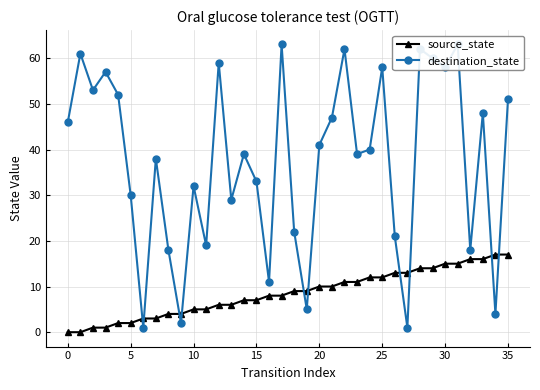

Does the chart have visible grid lines?

Yes